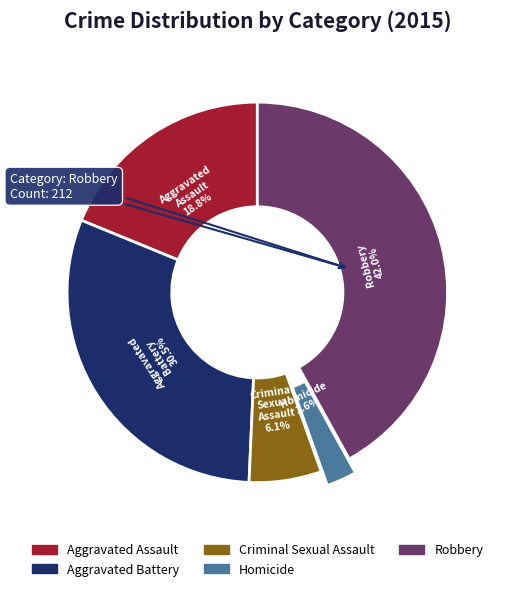

The Homicide slice represents 16% of the pie. True or false?

False